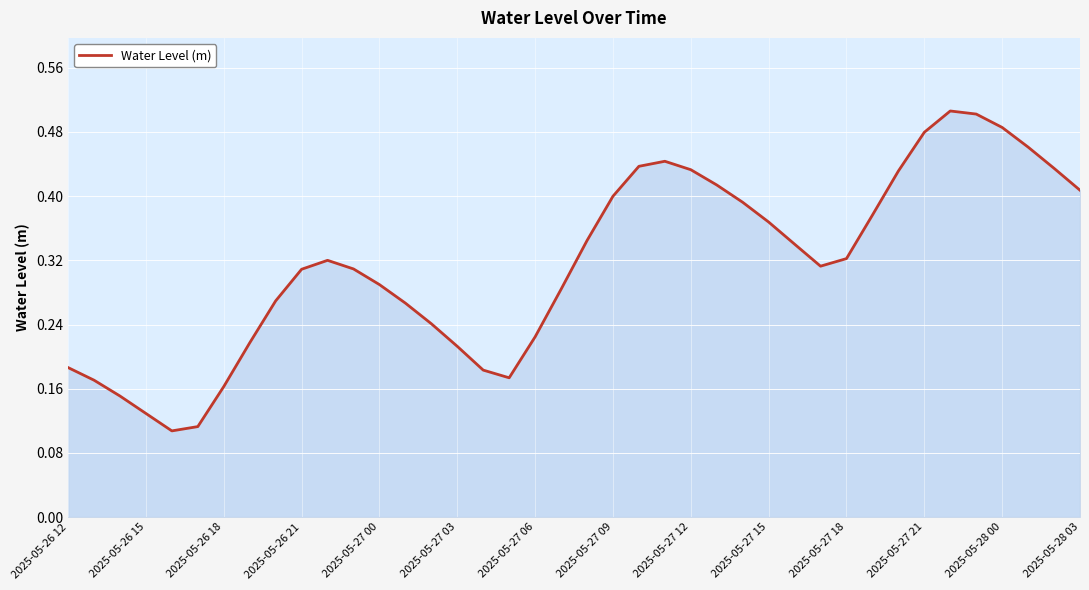

What is the value of the 14th point from the left?

0.3